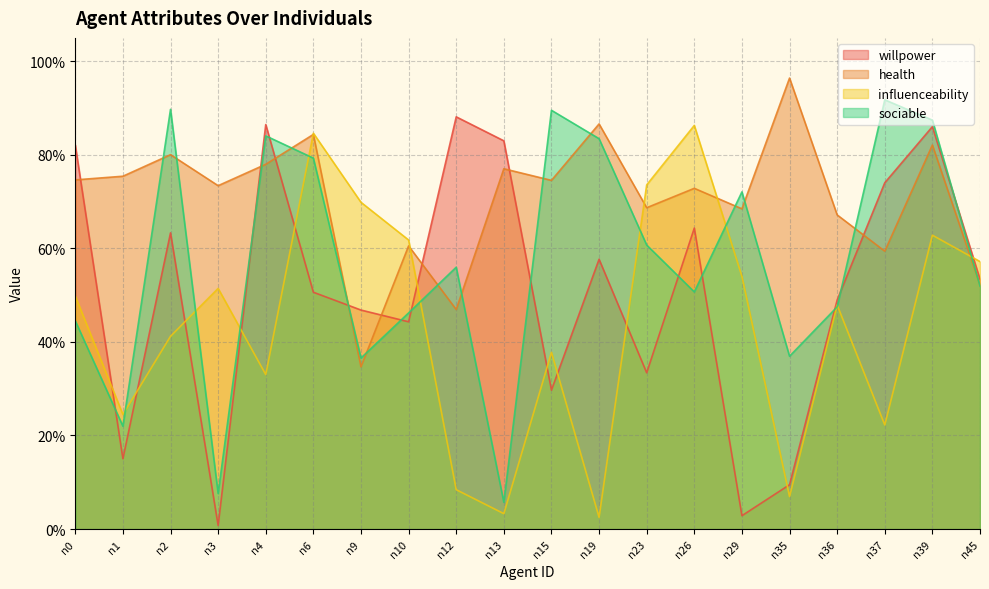

Count the number of categories in the chart.

20